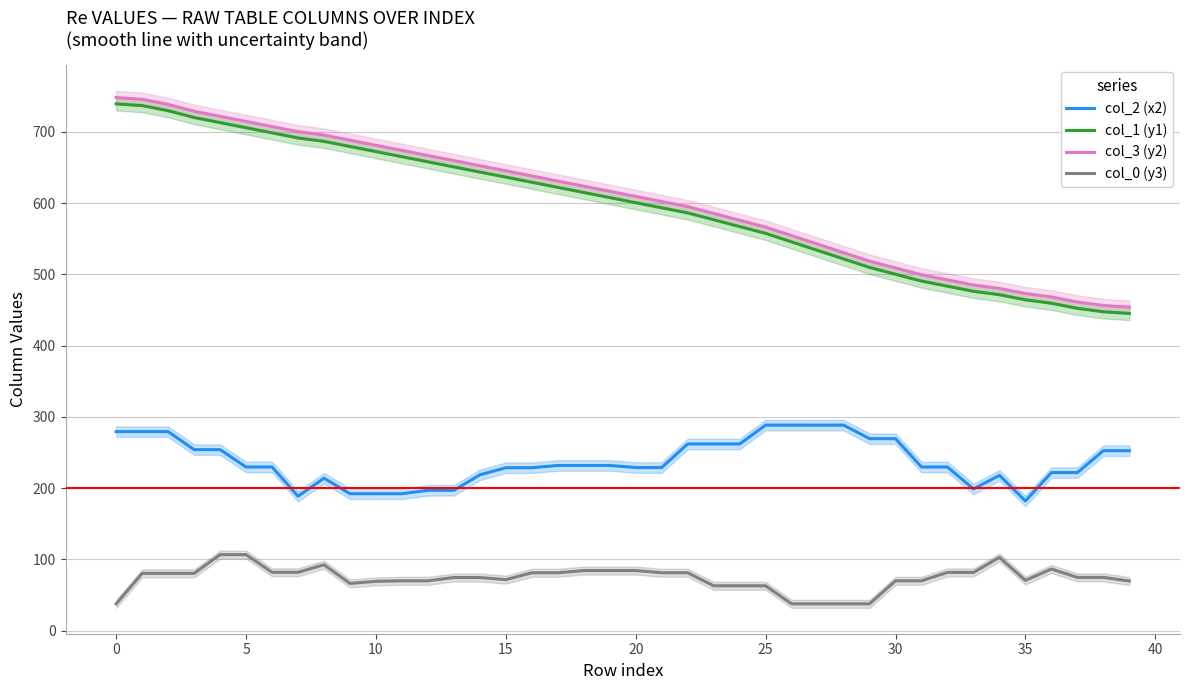

What is the lowest value of the col_1 (y1) series?

445.1